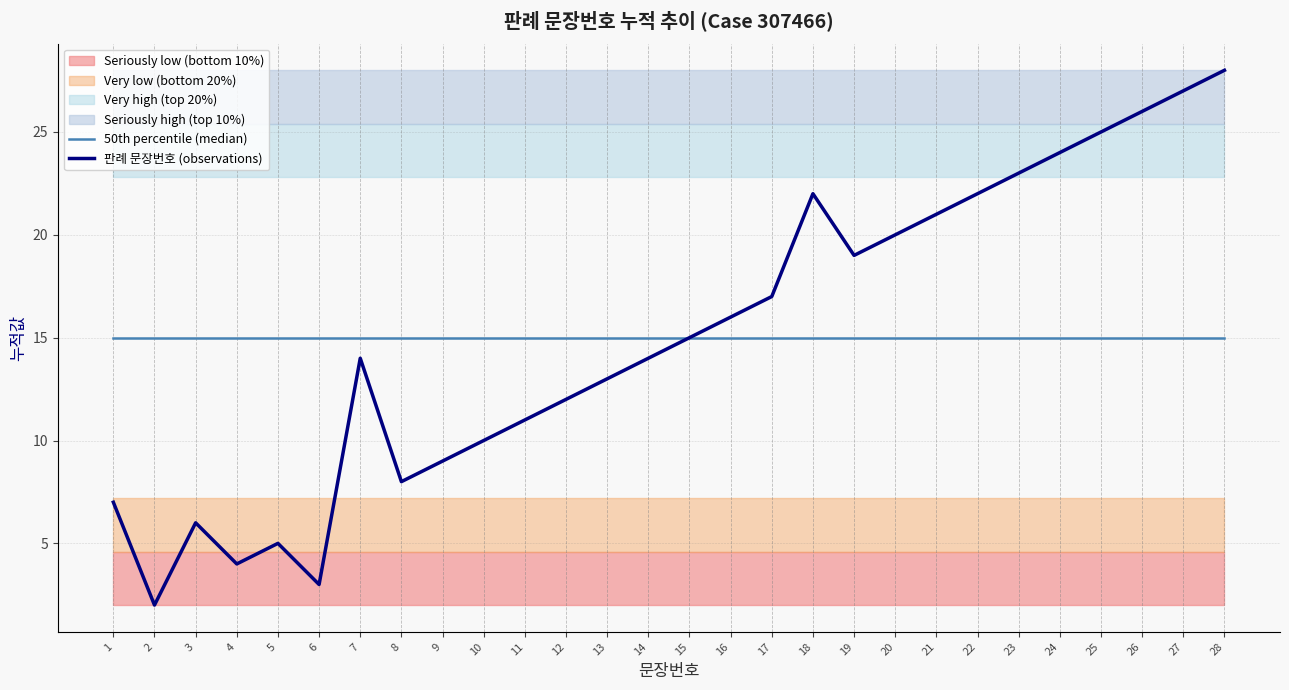

Rank the series by their maximum value, from lowest to highest.

50th percentile (median), 판례 문장번호 (observations)